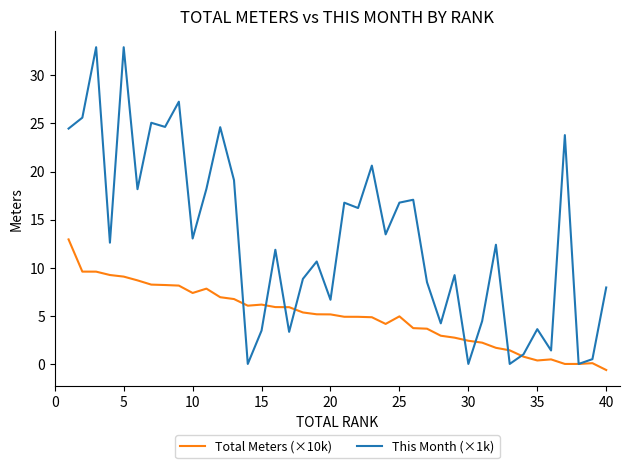

Rank the series by their average value, from highest to lowest.

This Month (×1k), Total Meters (×10k)